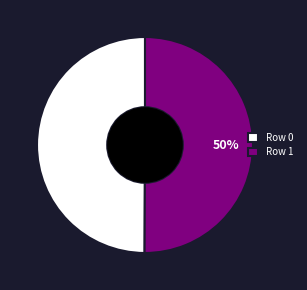

How many slices are in this pie chart?

2